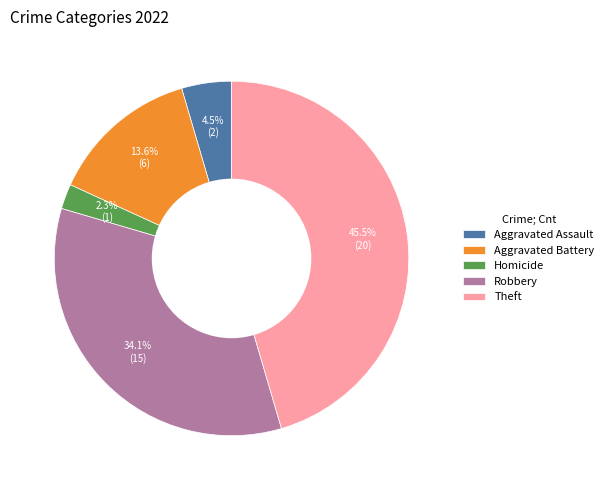

Approximately how many times larger is the value at Theft compared to Aggravated Battery?

3.3